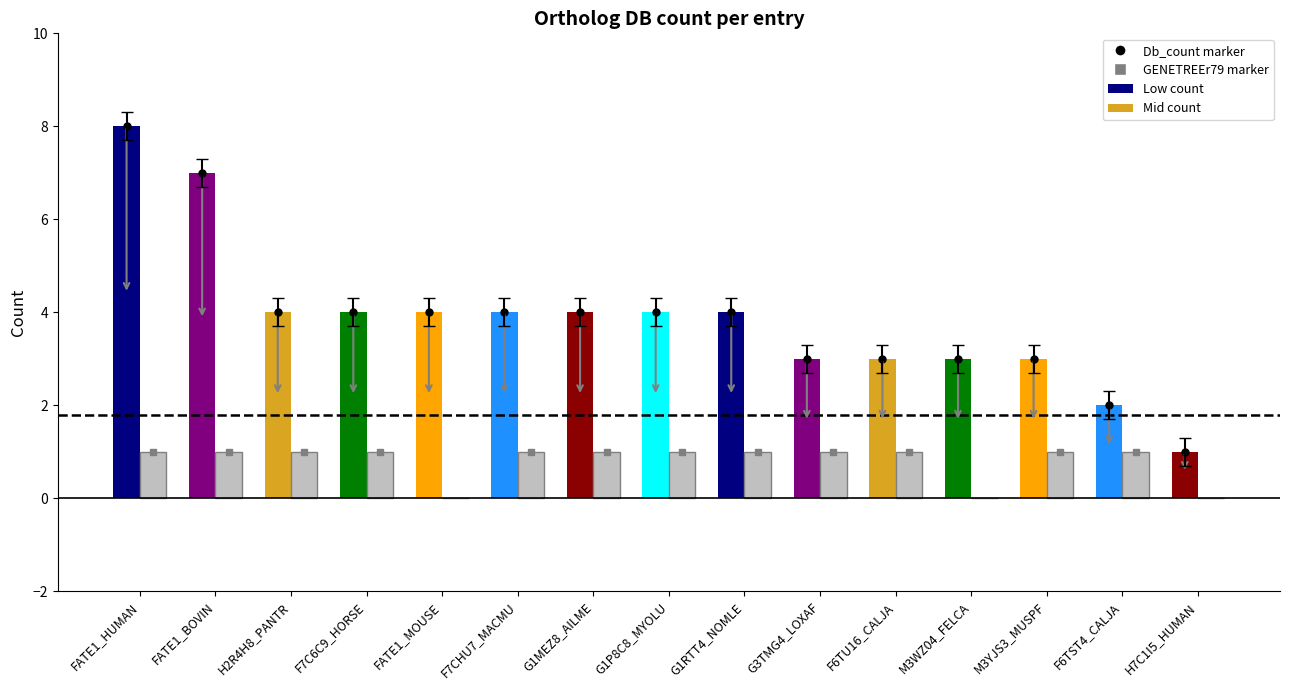

Are the bars horizontal?

No